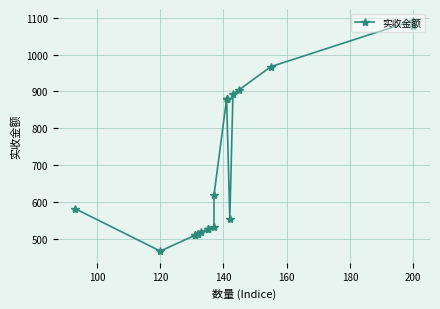

Reading right to left, what are all the values shown in this chart?

1076.4	1092.0	967.2	904.8	892.3	553.8	879.8	879.8	879.8	619.8	534.3	526.5	526.5	518.7	514.8	514.8	510.9	510.9	468.0	583.0